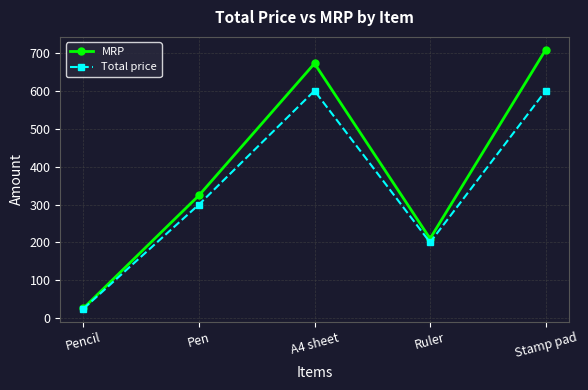

How many values in the Total price series are below 300?

2